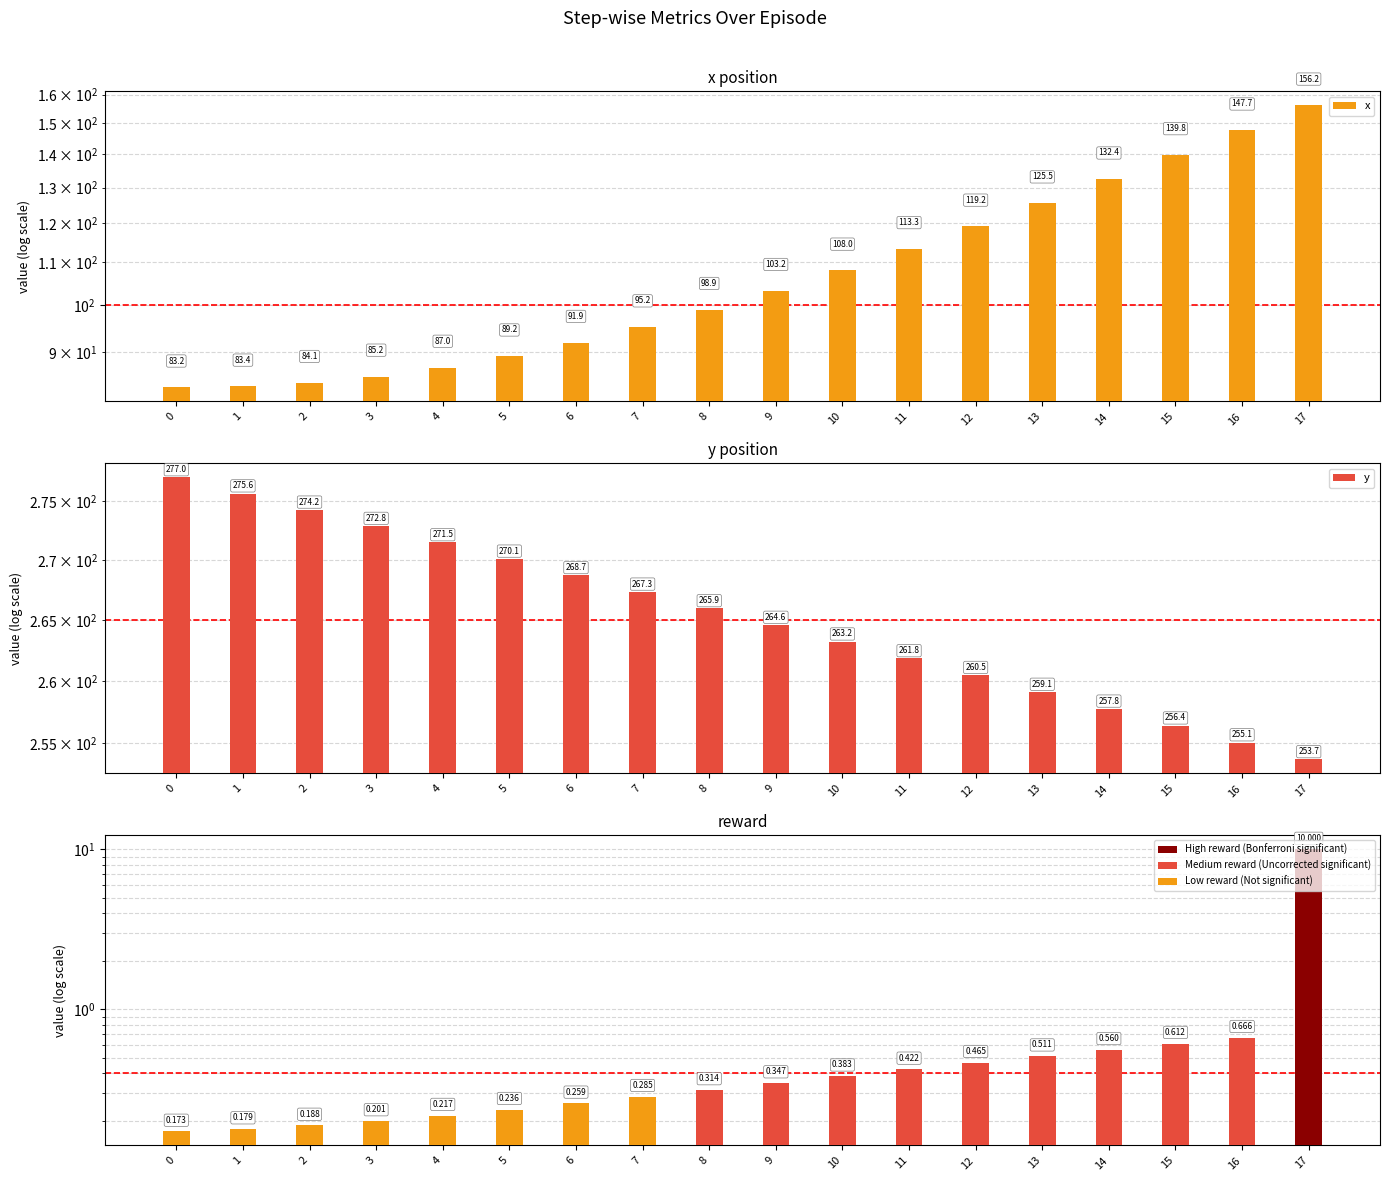

Reading left to right, transcribe all the data shown in this chart.

x: 0=83.2	1=83.4	2=84.1	3=85.2	4=87.0	5=89.2	6=91.9	7=95.2	8=98.9	9=103.2	10=108.0	11=113.3	12=119.2	13=125.5	14=132.4	15=139.8	16=147.7	17=156.2
y: 0=277.0	1=275.6	2=274.2	3=272.8	4=271.5	5=270.1	6=268.7	7=267.3	8=265.9	9=264.6	10=263.2	11=261.8	12=260.5	13=259.1	14=257.8	15=256.4	16=255.1	17=253.7
reward: 0=0.2	1=0.2	2=0.2	3=0.2	4=0.2	5=0.2	6=0.3	7=0.3	8=0.3	9=0.3	10=0.4	11=0.4	12=0.5	13=0.5	14=0.6	15=0.6	16=0.7	17=10.0